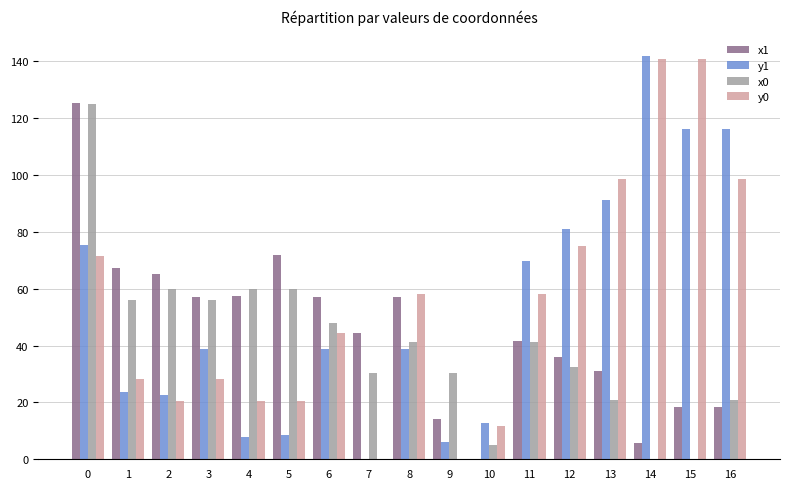

What is the sum of the y0 values at 1 and 10?

39.9